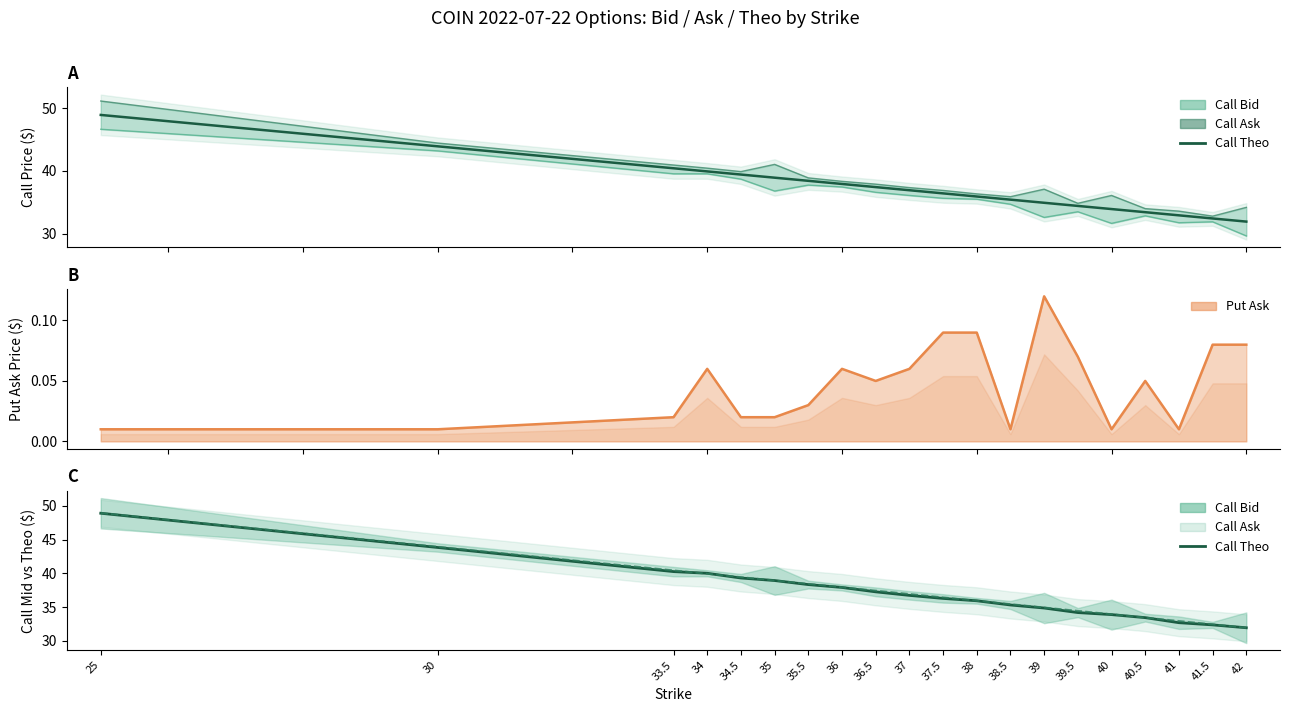

Reading left to right, what are all the values shown in this chart?

25=48.9	30=43.8	33.5=40.2	34=40.0	34.5=39.3	35=38.9	35.5=38.3	36=37.9	36.5=37.2	37=36.7	37.5=36.3	38=35.9	38.5=35.3	39=34.9	39.5=34.2	40=33.9	40.5=33.4	41=32.7	41.5=32.3	42=31.9